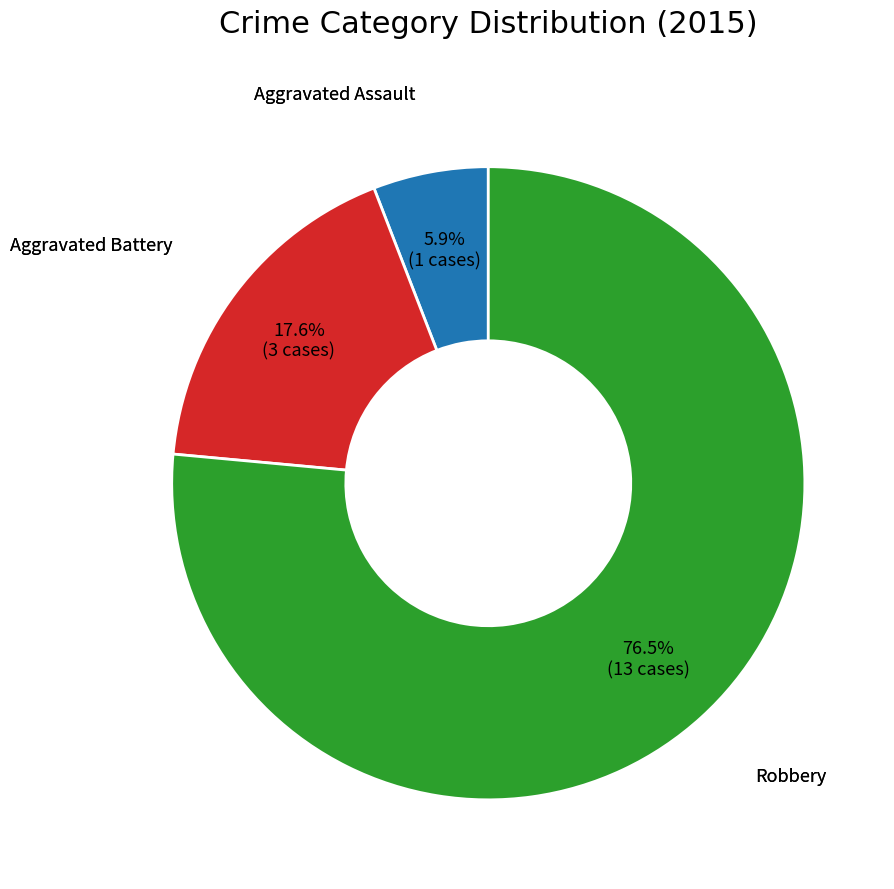

Does any single category account for the majority?

Yes